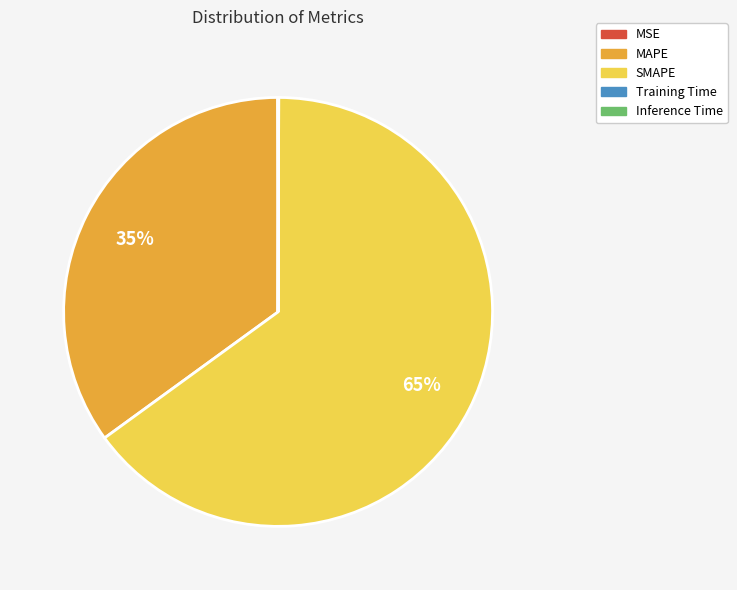

To the nearest percent, what portion does MAPE represent?

35%